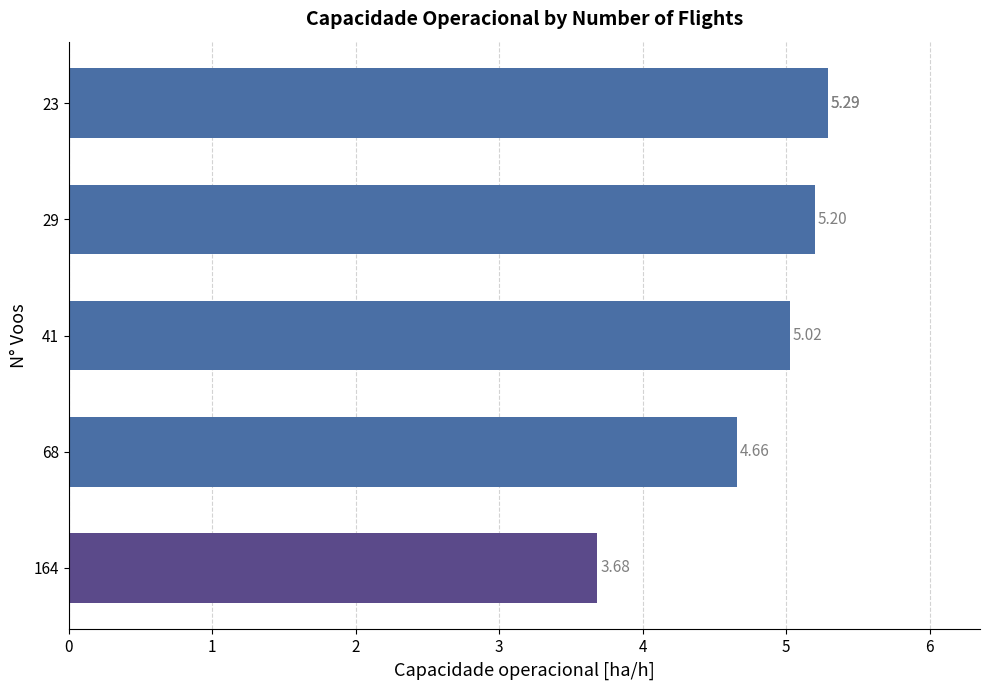

What is the difference between the maximum and minimum values?

1.6